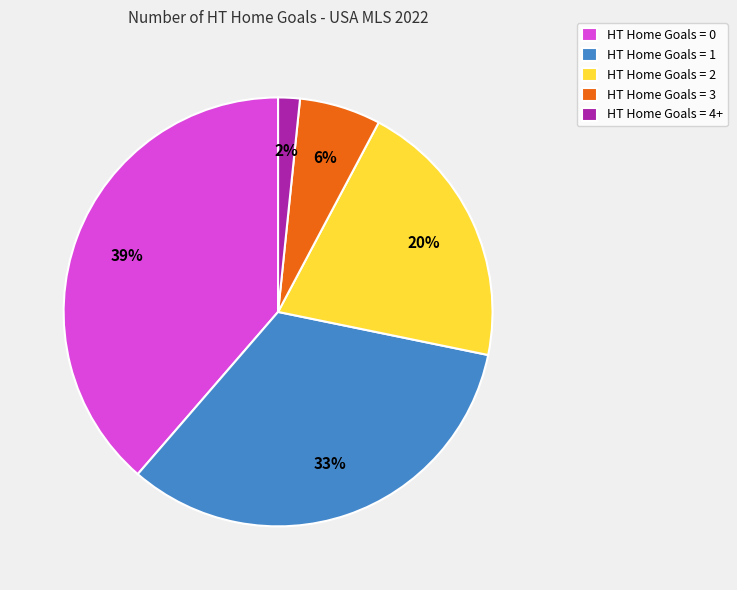

Combined, do HT Home Goals = 4+ and HT Home Goals = 3 account for over 50%?

No